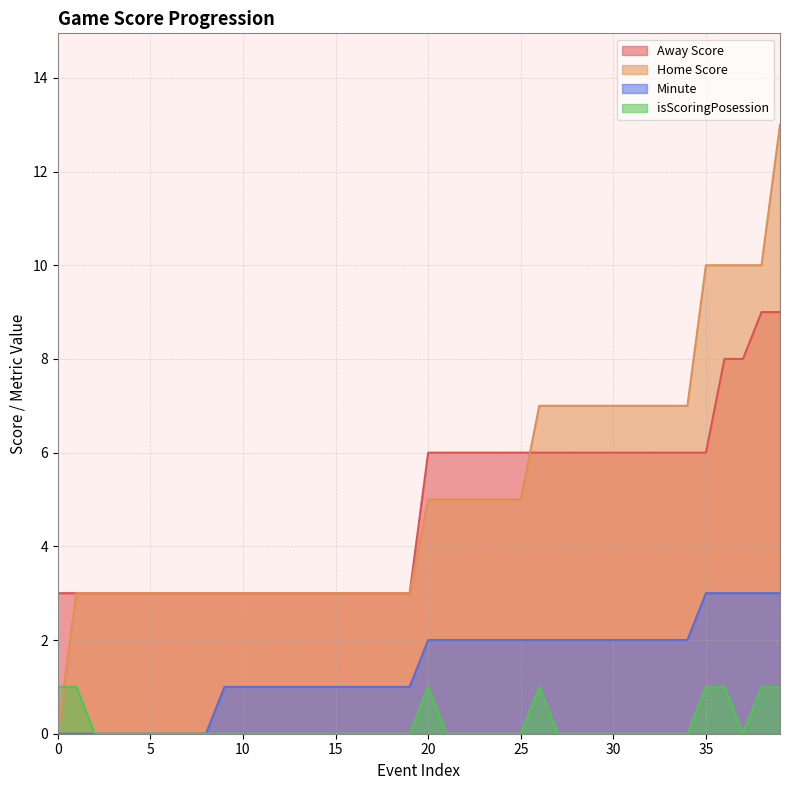

True or false: Home Score has more than 0 points higher than both neighbors.

False